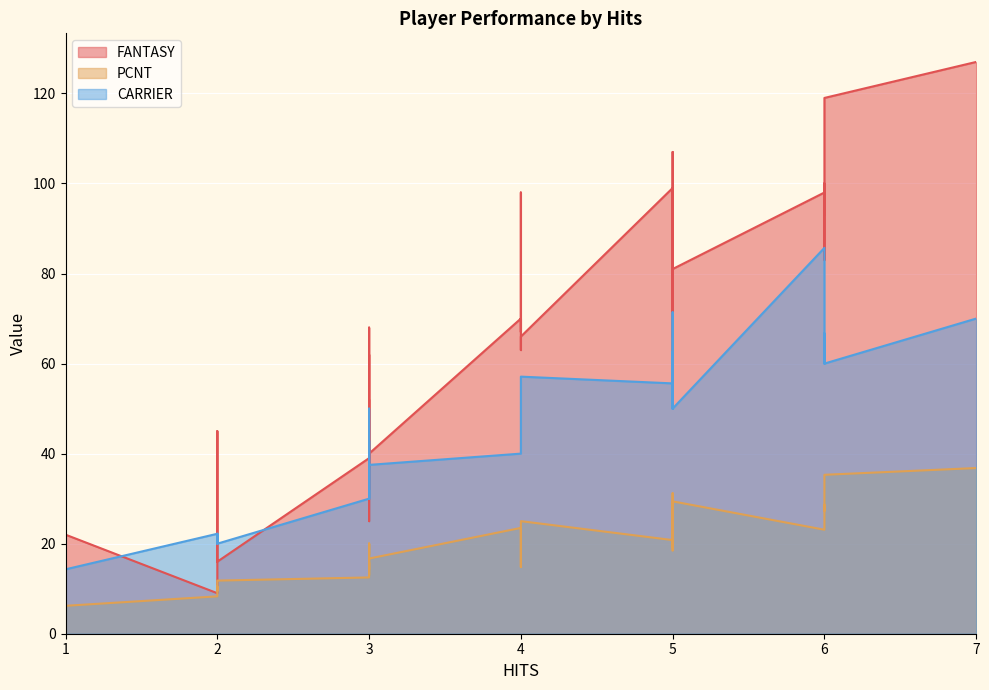

Which series has the widest spread of values?

FANTASY